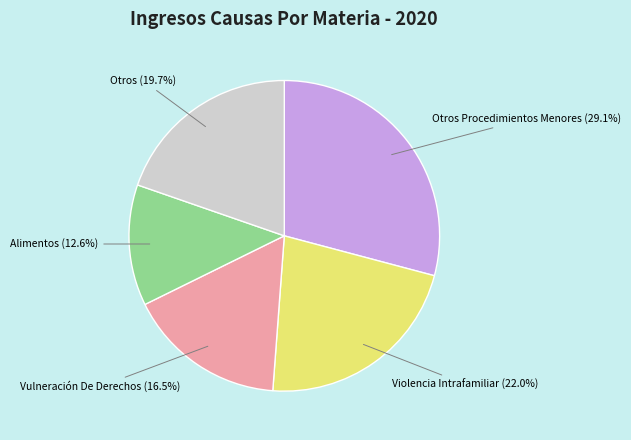

To the nearest percent, what is the difference between the largest and smallest slice percentages?

17%